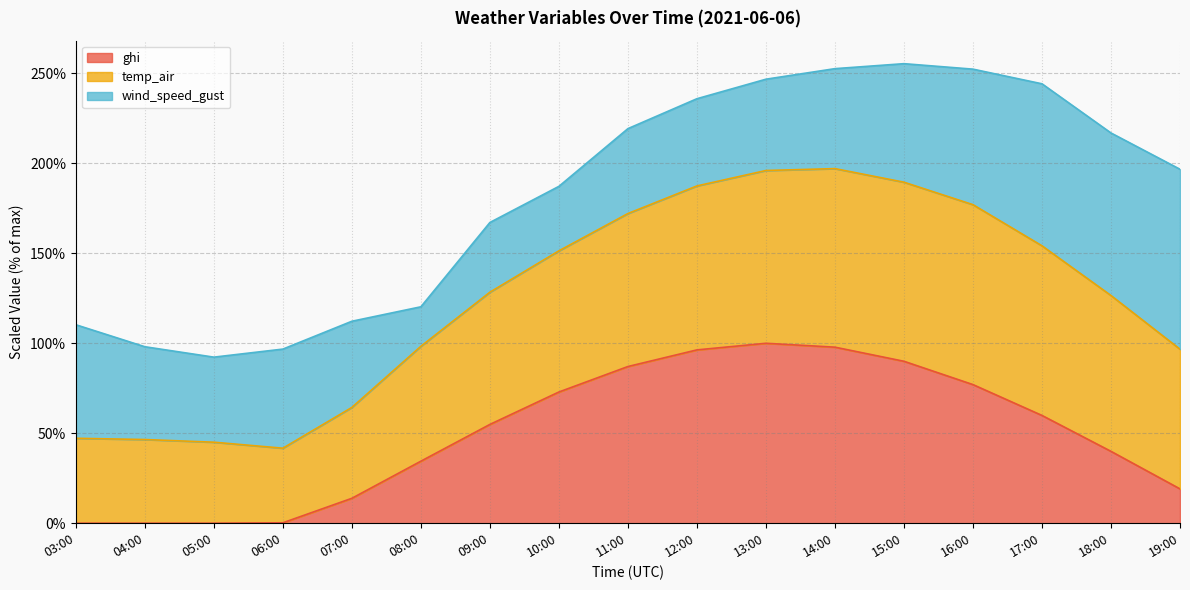

True or false: ghi has more than 1 interior local peaks.

False